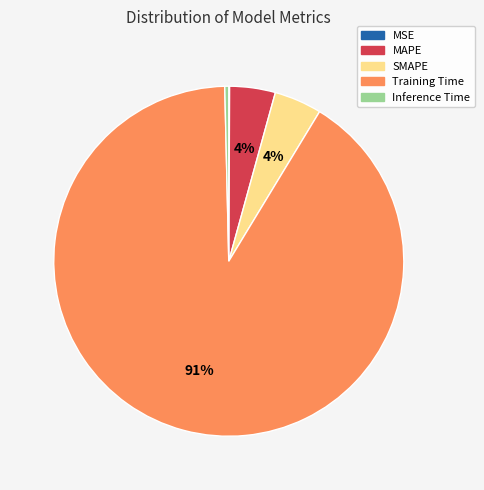

Is there any slice that represents more than half of the pie?

Yes